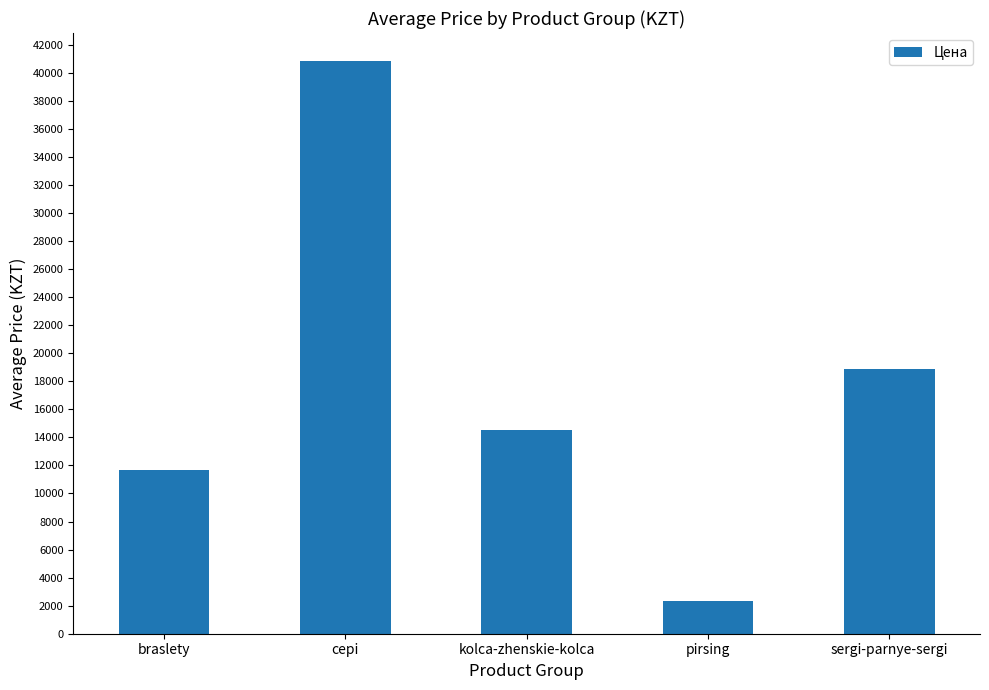

Approximately how many times larger is the value at sergi-parnye-sergi compared to kolca-zhenskie-kolca?

1.3